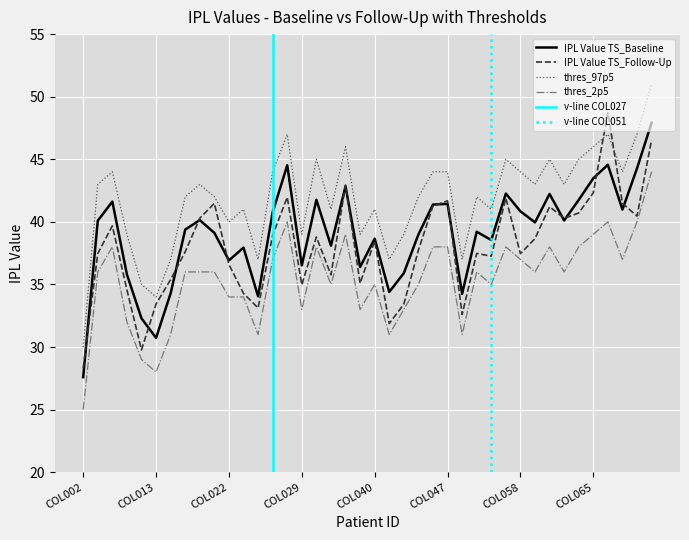

In IPL Value TS_Baseline, how many points are higher than both neighbors (excluding endpoints)?

12